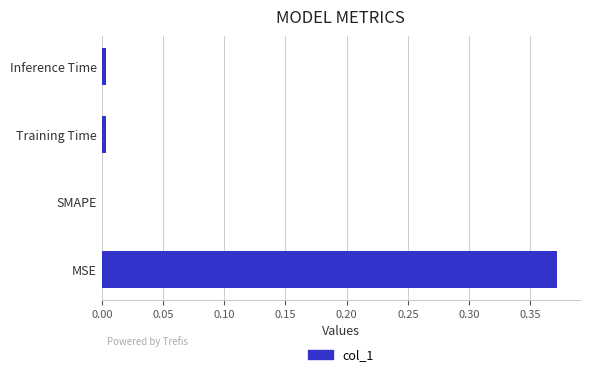

Between Inference Time and MSE, which is larger?

MSE